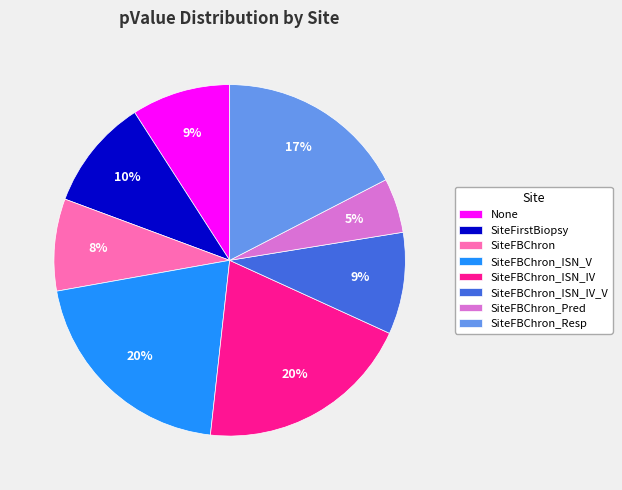

How many segments does this pie chart have?

8